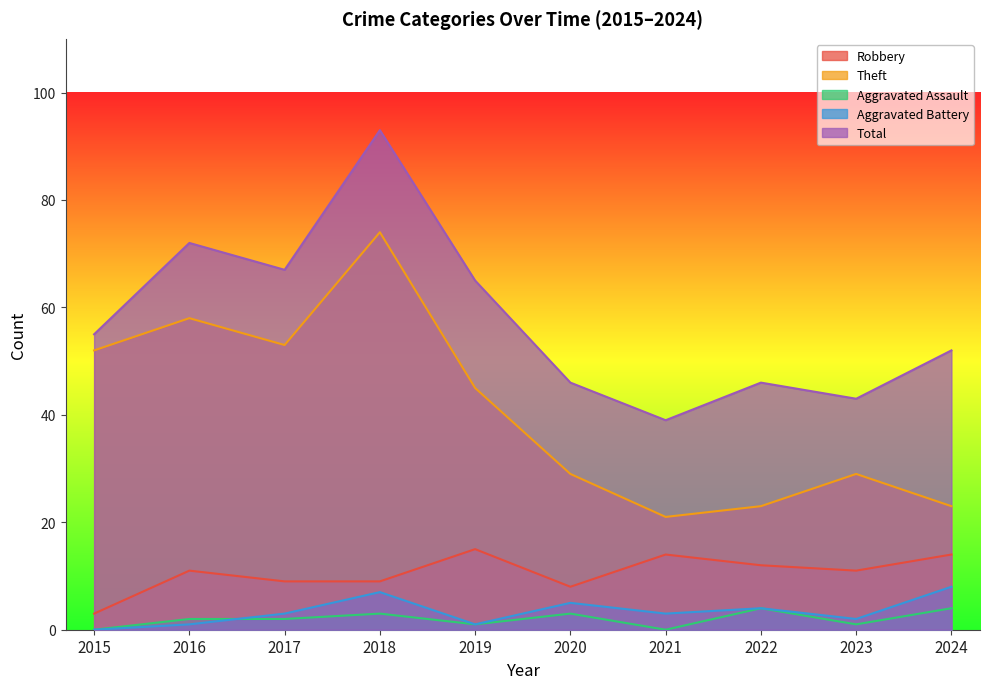

What are all the series names shown in the legend?

Robbery, Theft, Aggravated Assault, Aggravated Battery, Total